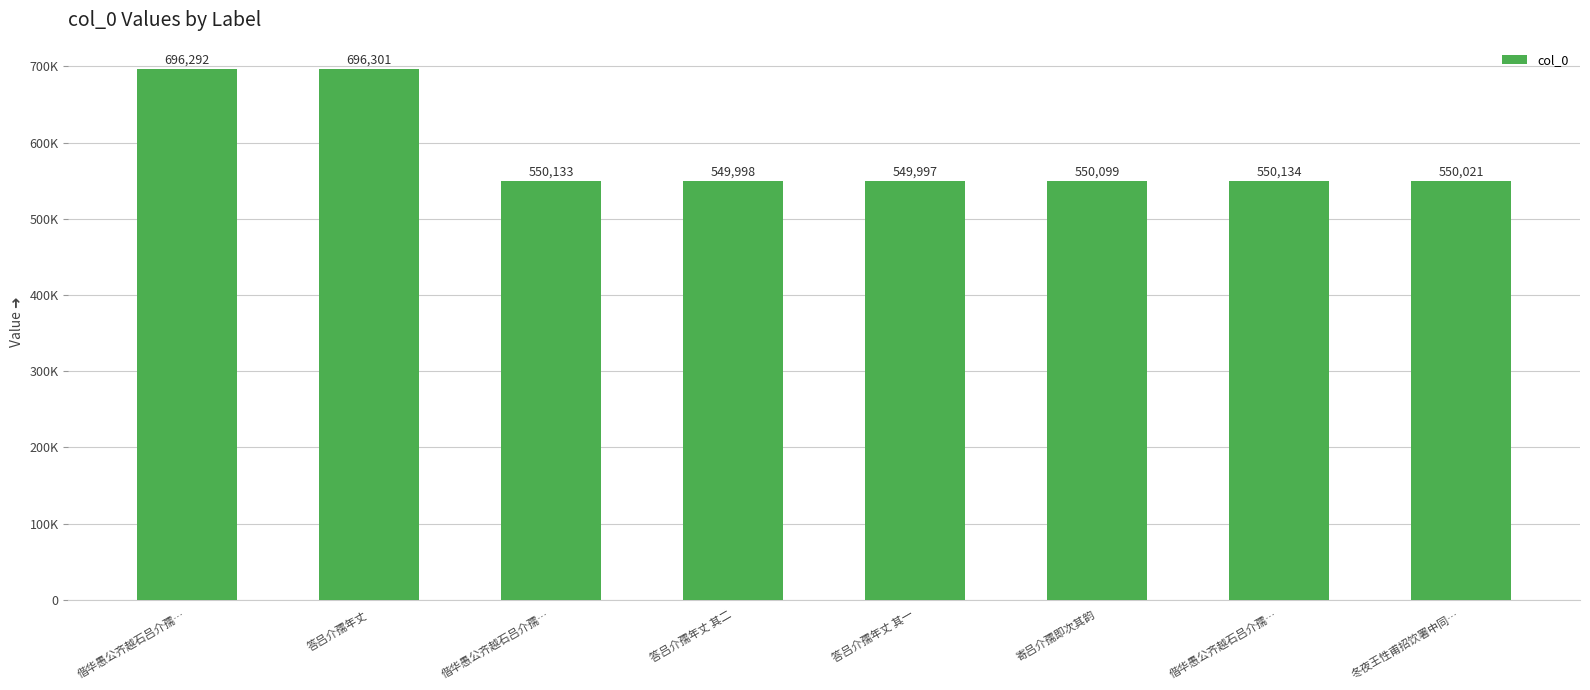

What is the difference between the values at 偕华愚公齐越石吕介孺… and 偕华愚公齐越石吕介孺…?

146159